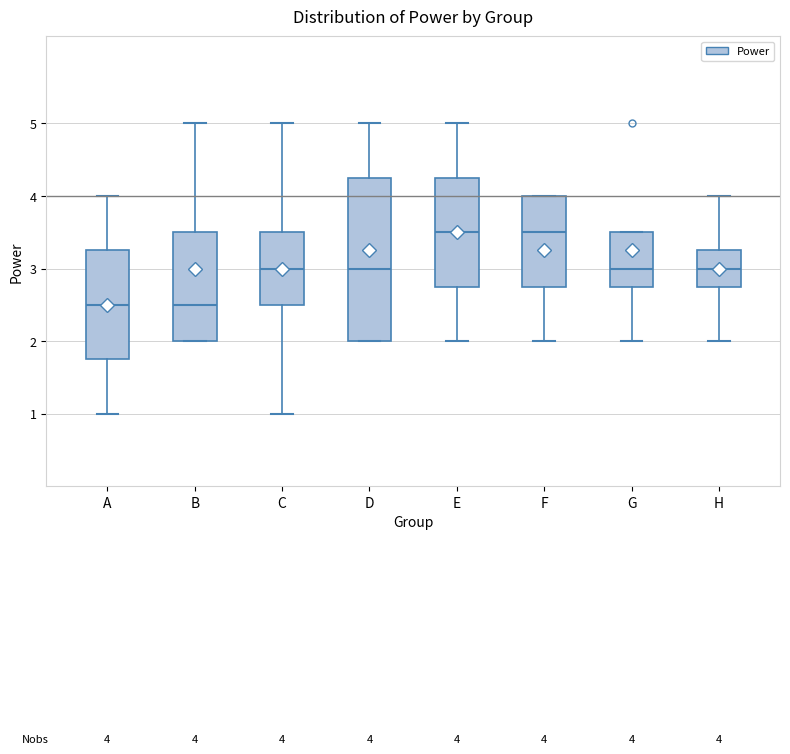

Which box is the tallest, from its lower edge to its upper edge?

D